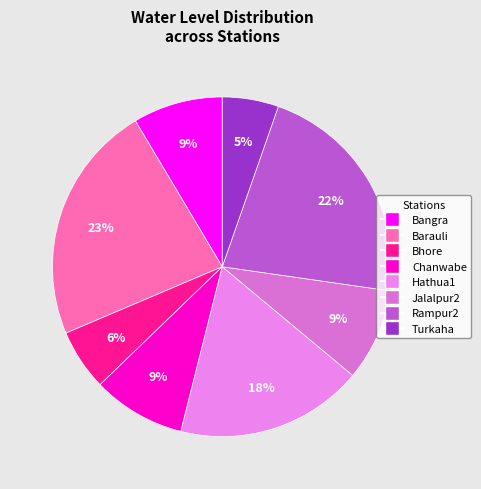

Approximately how many times larger is the value at Chanwabe compared to Bangra?

1.0